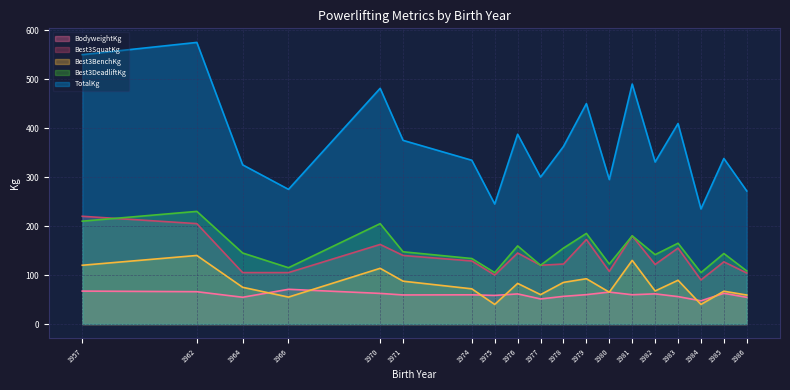

At which label does Best3BenchKg reach its peak?

1962